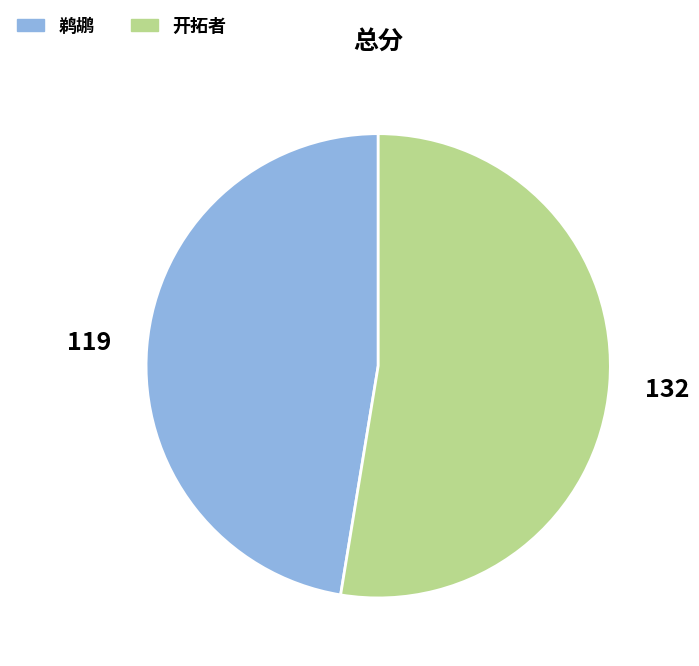

Is there any slice that represents more than half of the pie?

Yes